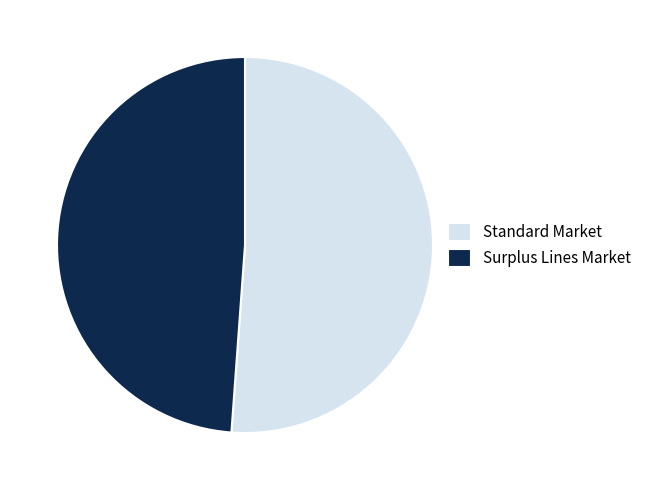

Rank the categories by value from lowest to highest.

Surplus Lines Market, Standard Market